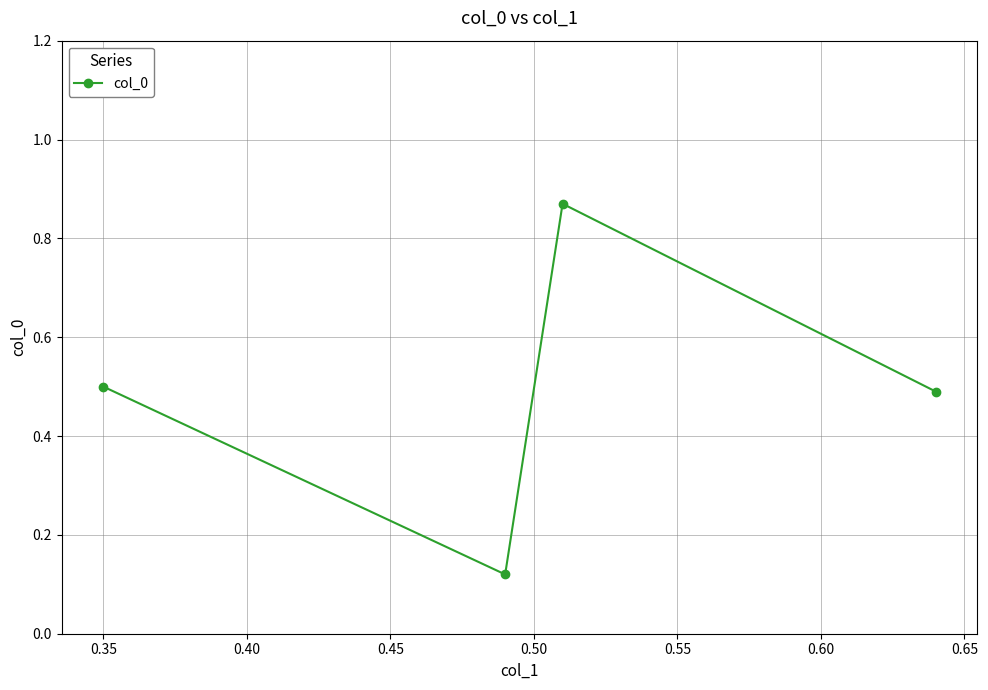

How many lines are shown in the chart?

1